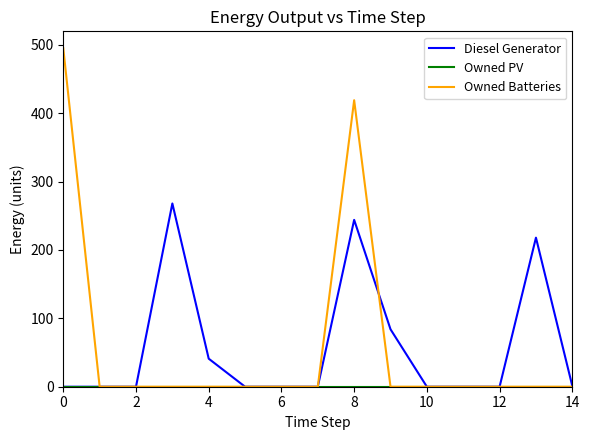

Which series has the largest range (max minus min)?

Owned Batteries